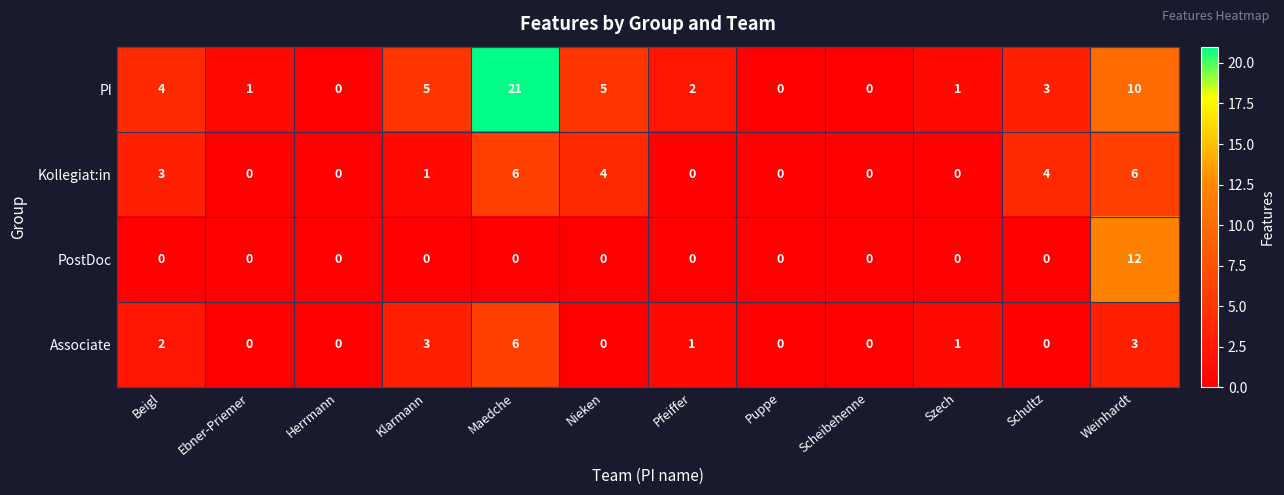

What is the approximate value of PI at Weinhardt, to the nearest 5?

10